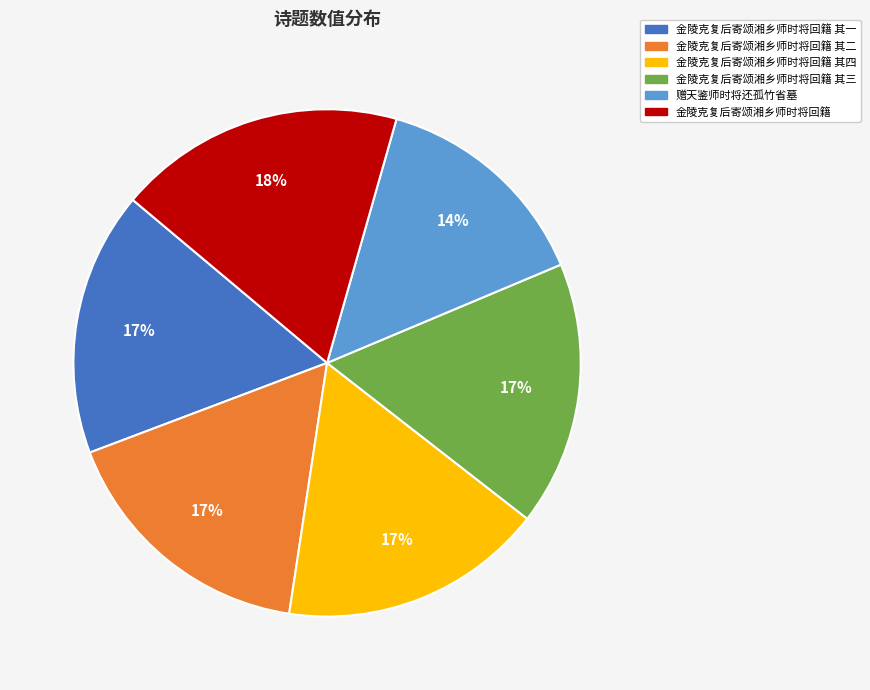

Does any single category account for the majority?

No